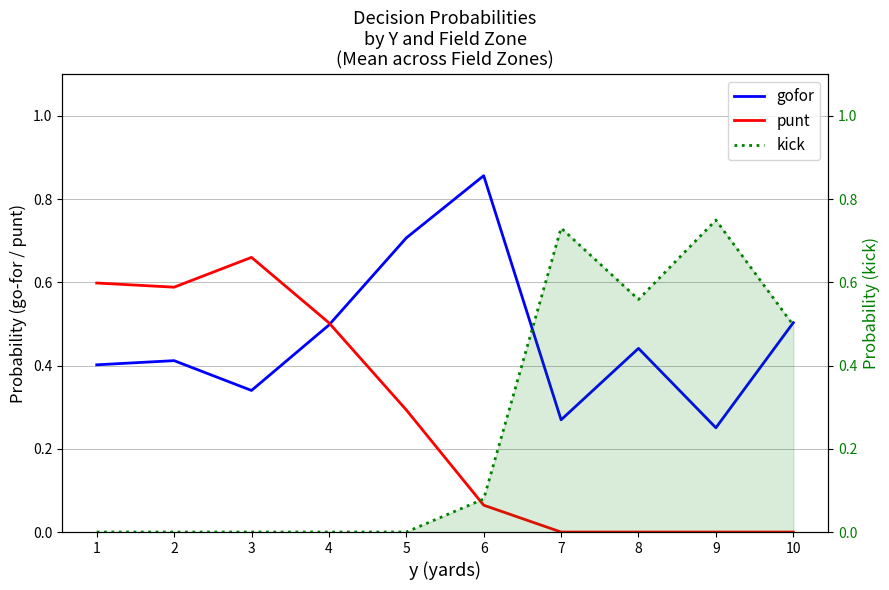

What is the difference between the maximum and minimum values in the kick series?

0.7